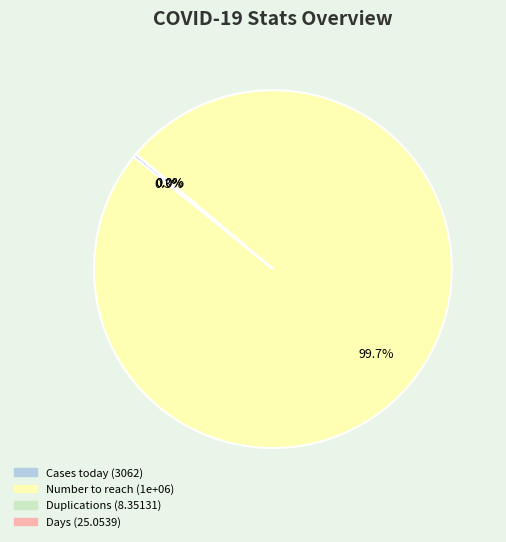

Is there a majority slice in this chart?

Yes